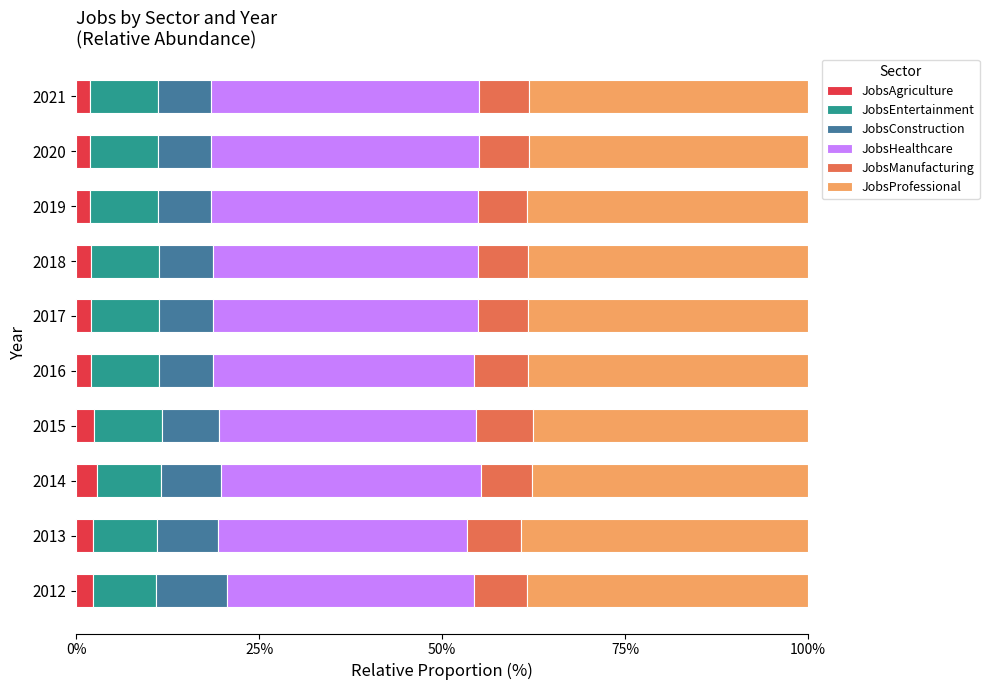

What is the maximum value for JobsAgriculture?

2.8